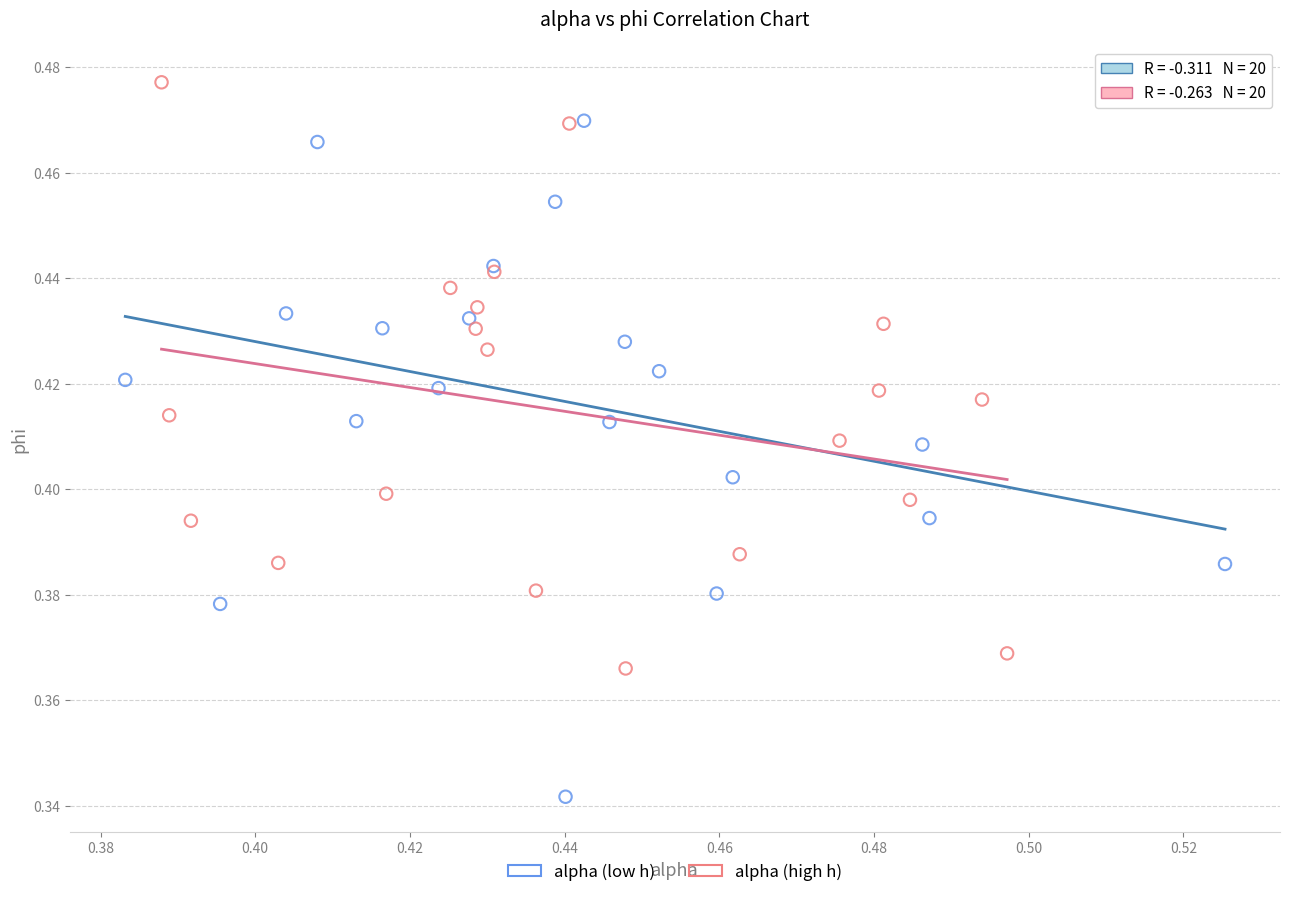

Which series reaches the maximum Y coordinate?

alpha (high h)